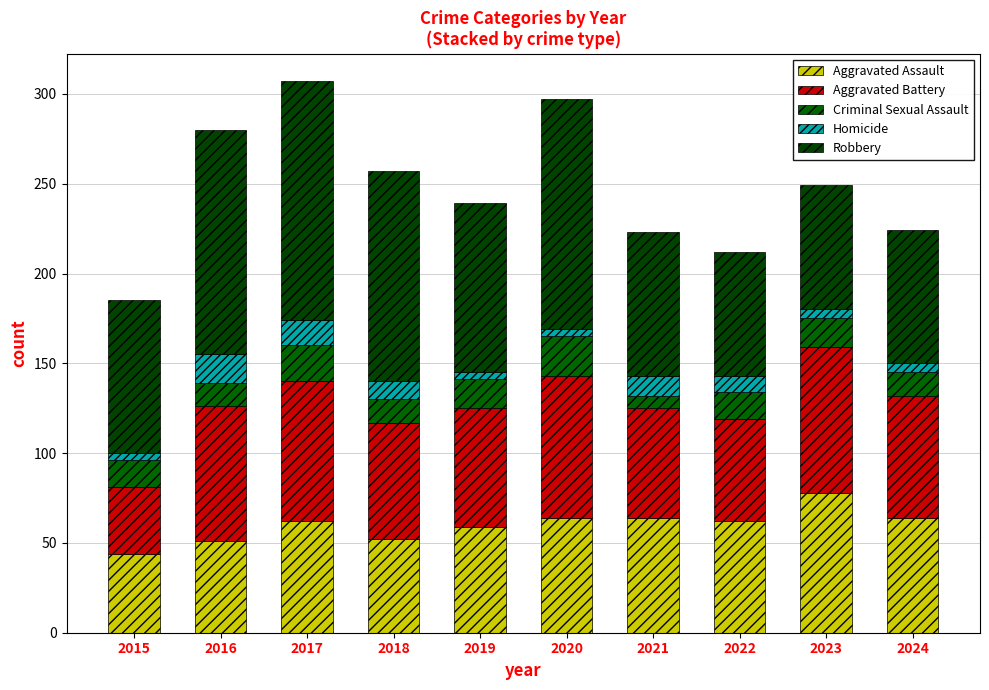

How many data points does each series have?

10